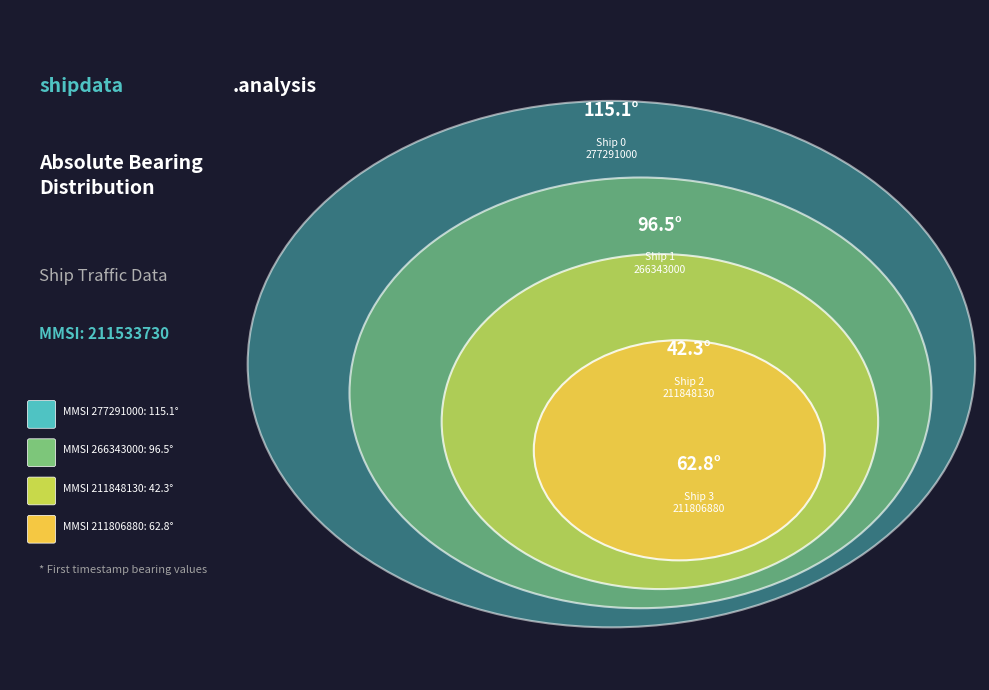

Is mmsi2_3: 211806880 the majority of the pie?

No